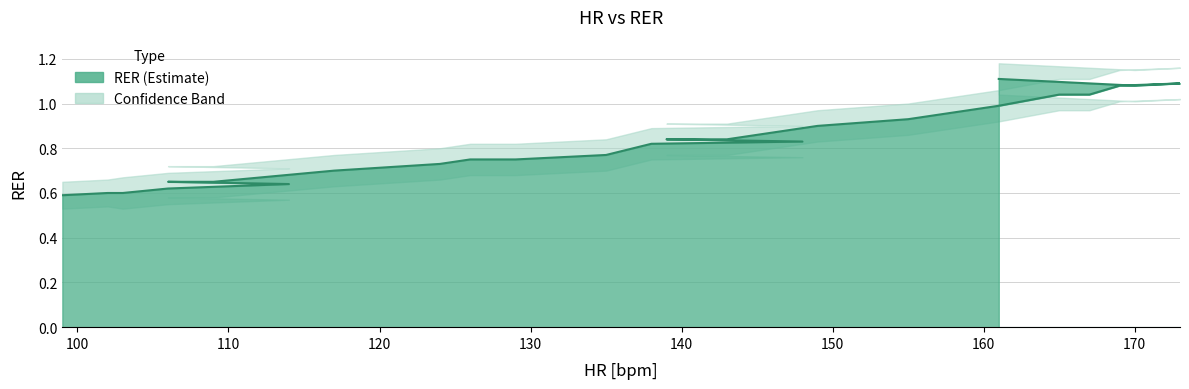

True or false: RER and RER_lower cross at least once.

False